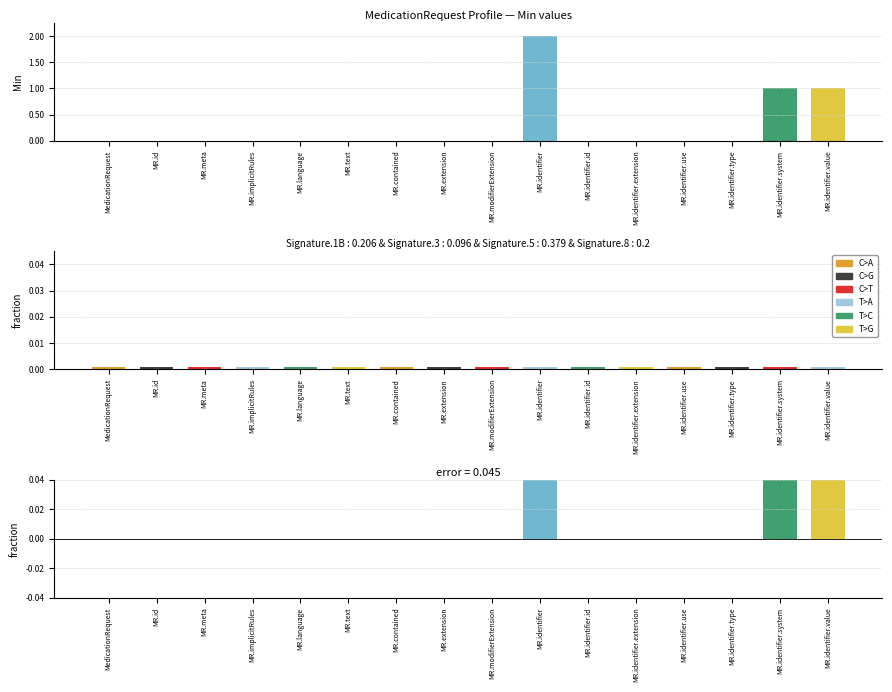

What are all the series names shown in the legend?

C>A, C>G, C>T, T>A, T>C, T>G